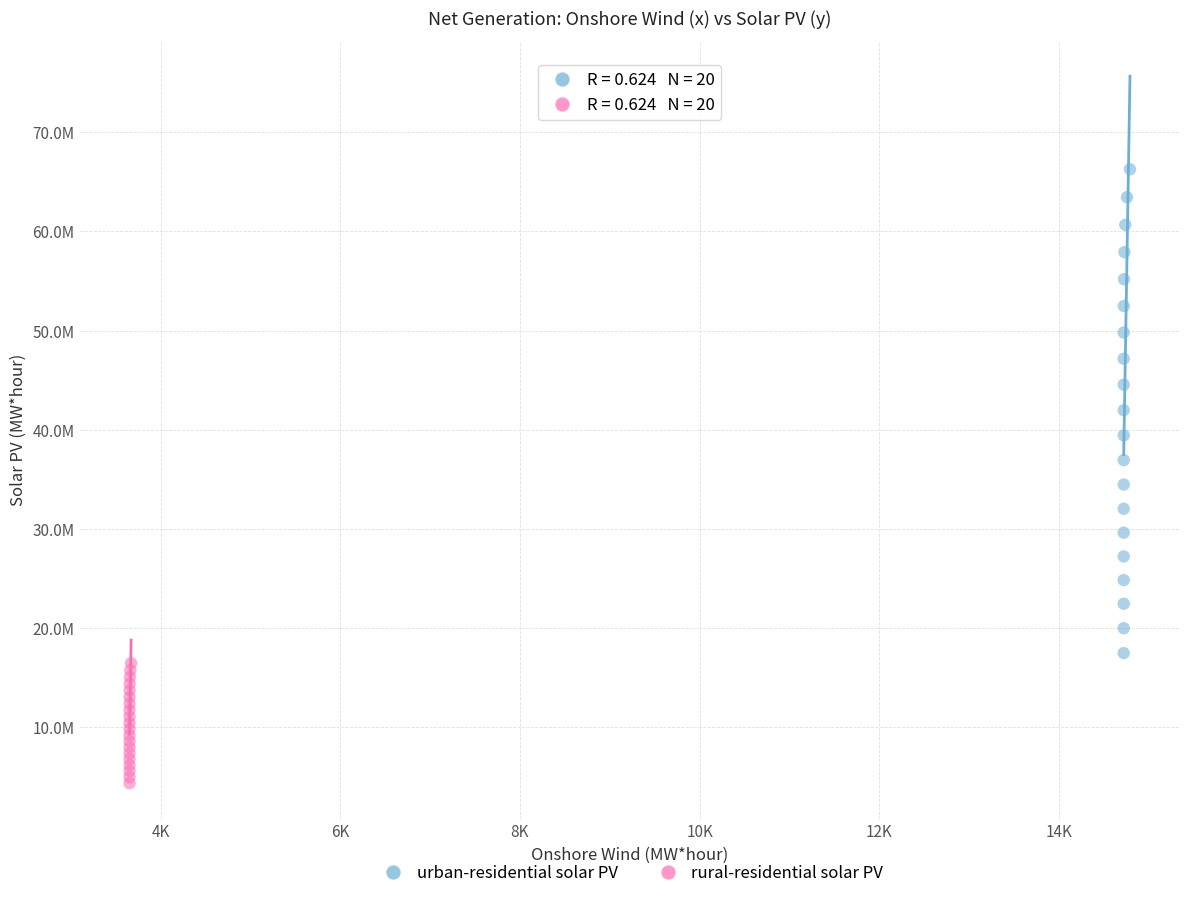

What are all the series names shown in the legend?

urban-residential solar PV, rural-residential solar PV